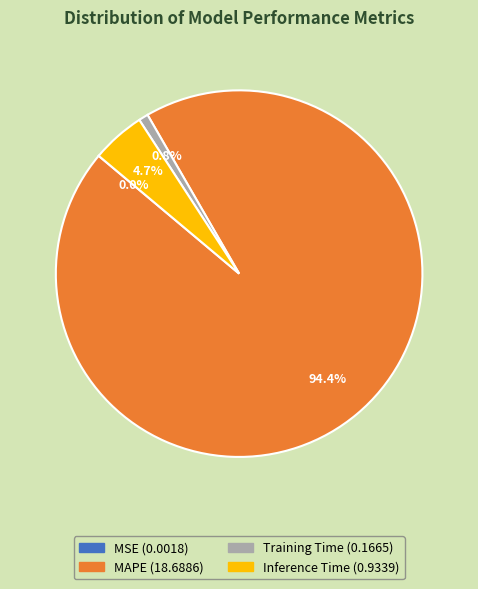

To the nearest percent, what percentage of the pie is Training Time?

1%